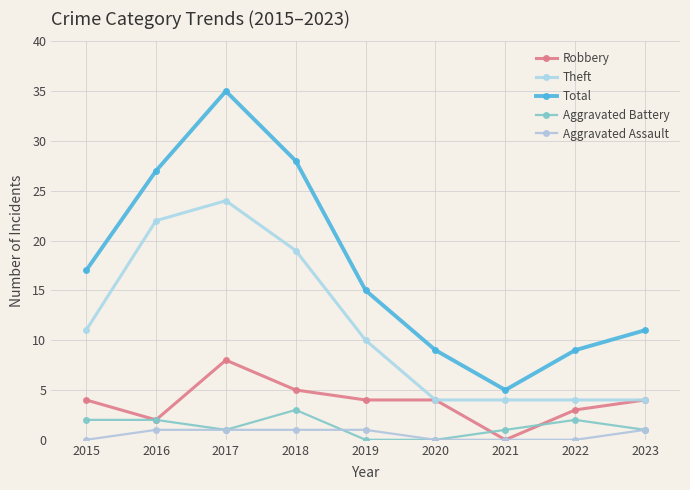

True or false: Aggravated Assault has a value of 1 at 2023.

True